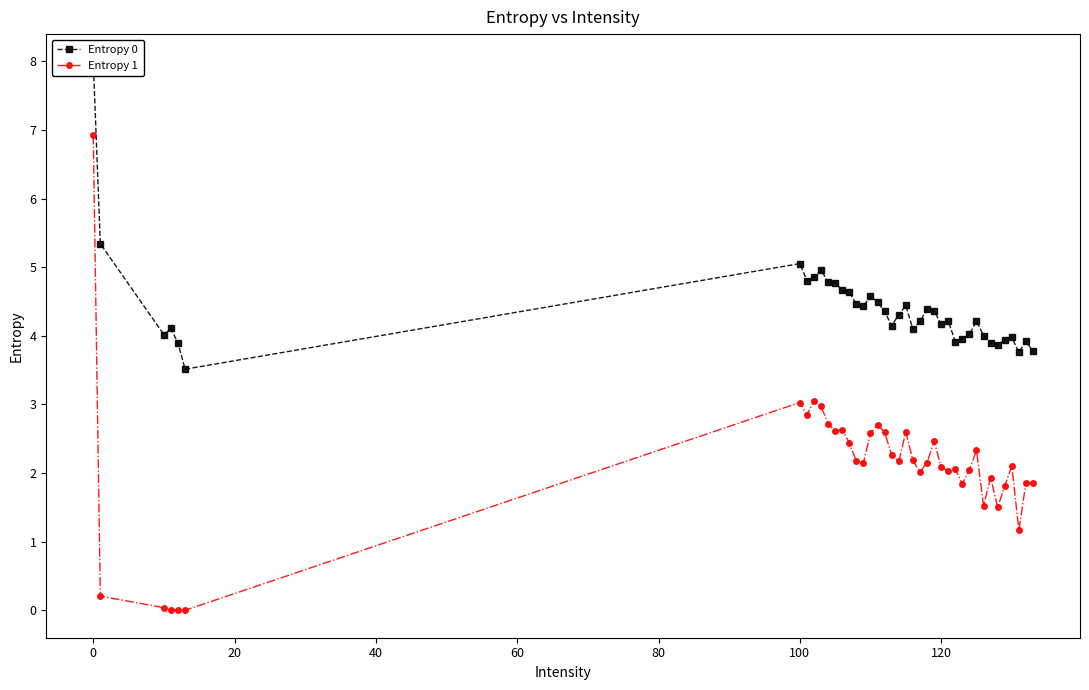

True or false: Entropy 1 has a value of 6.9 at 0.

True